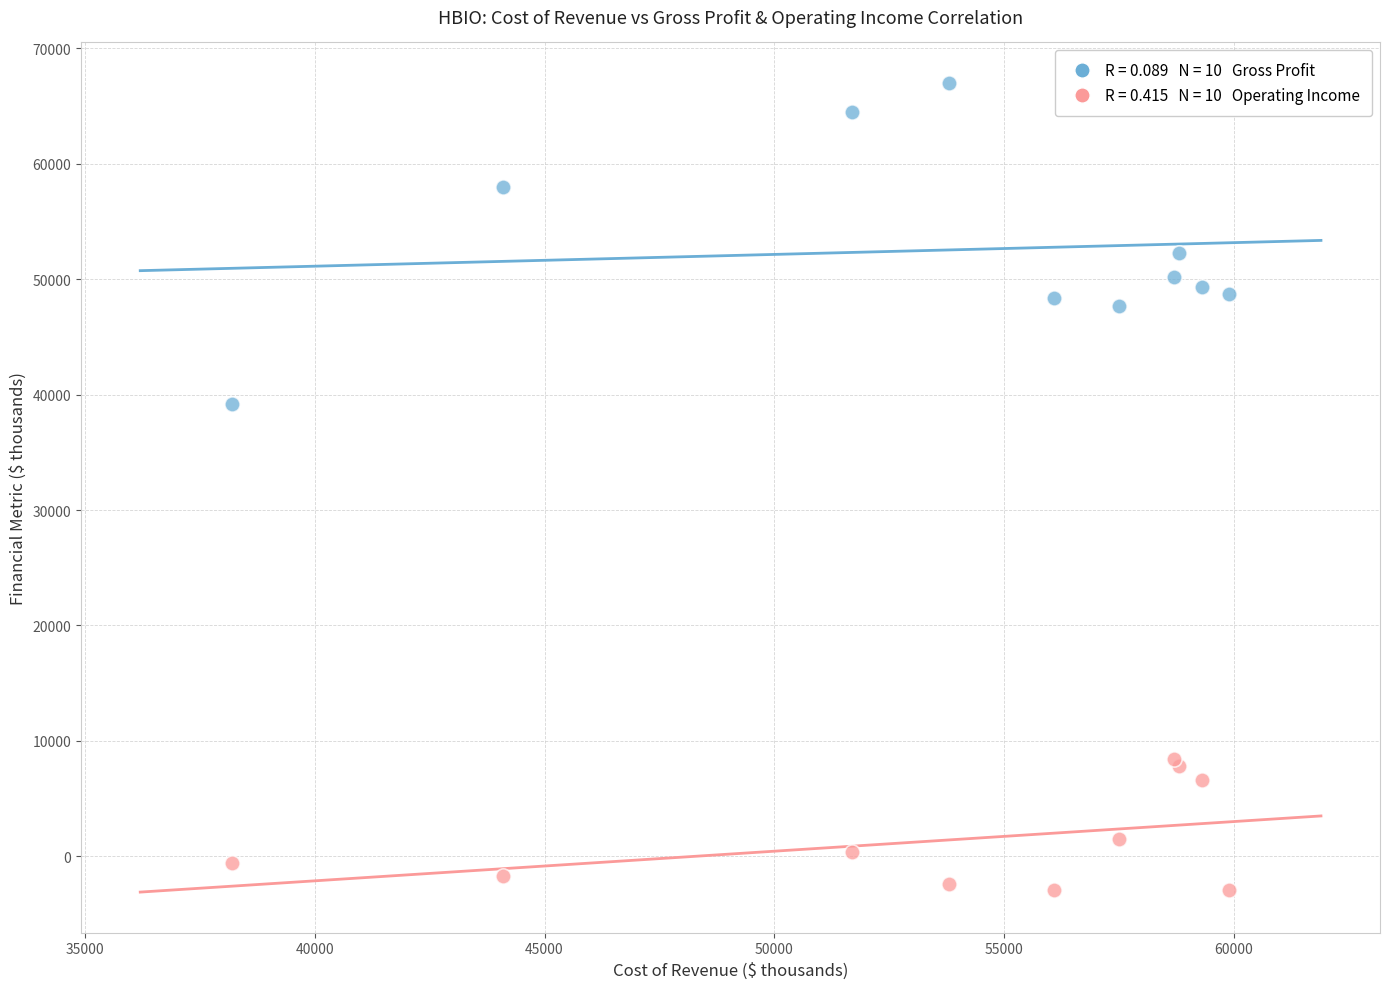

Across all series, what Y value is closest to 32050?

39200